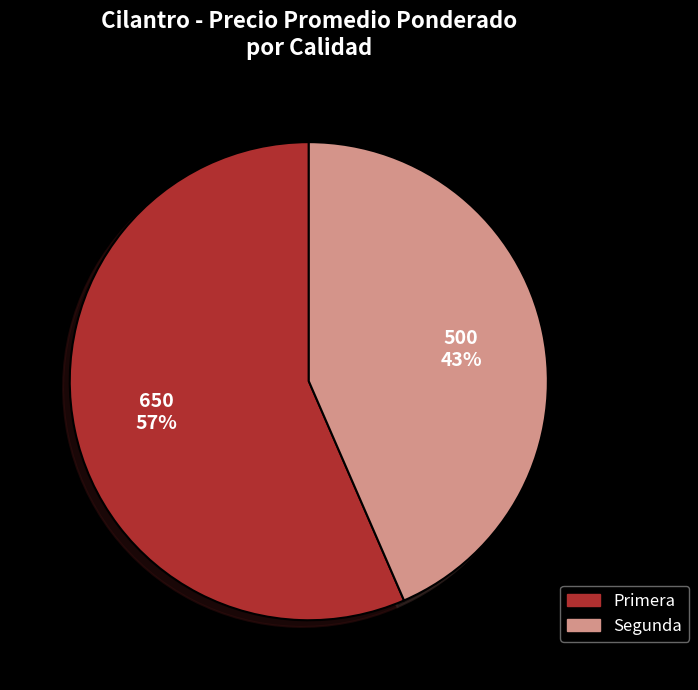

Which slice is the largest?

Primera